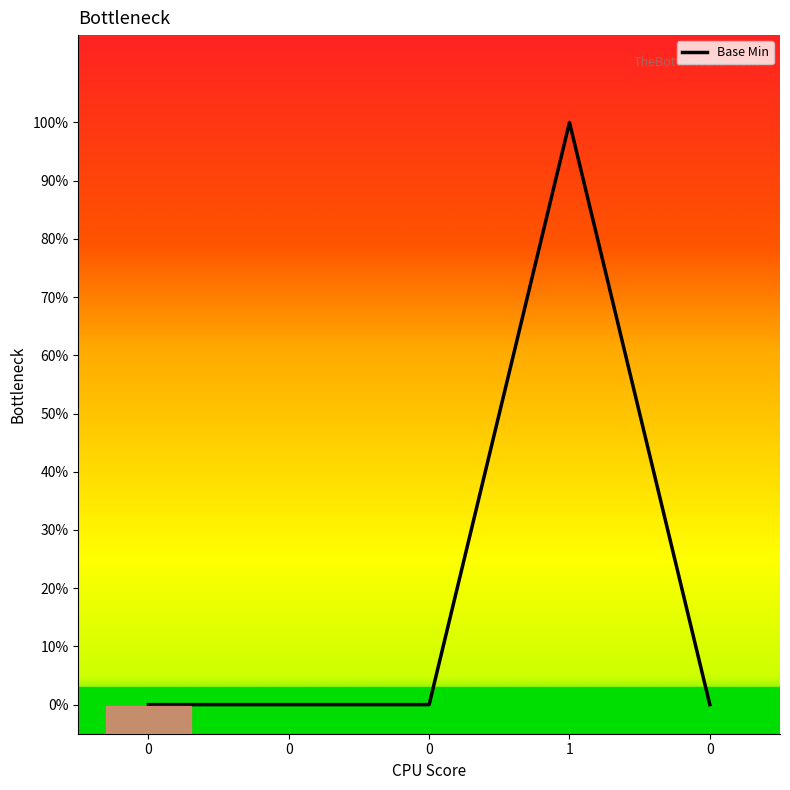

The value at 0 is 0. True or false?

False